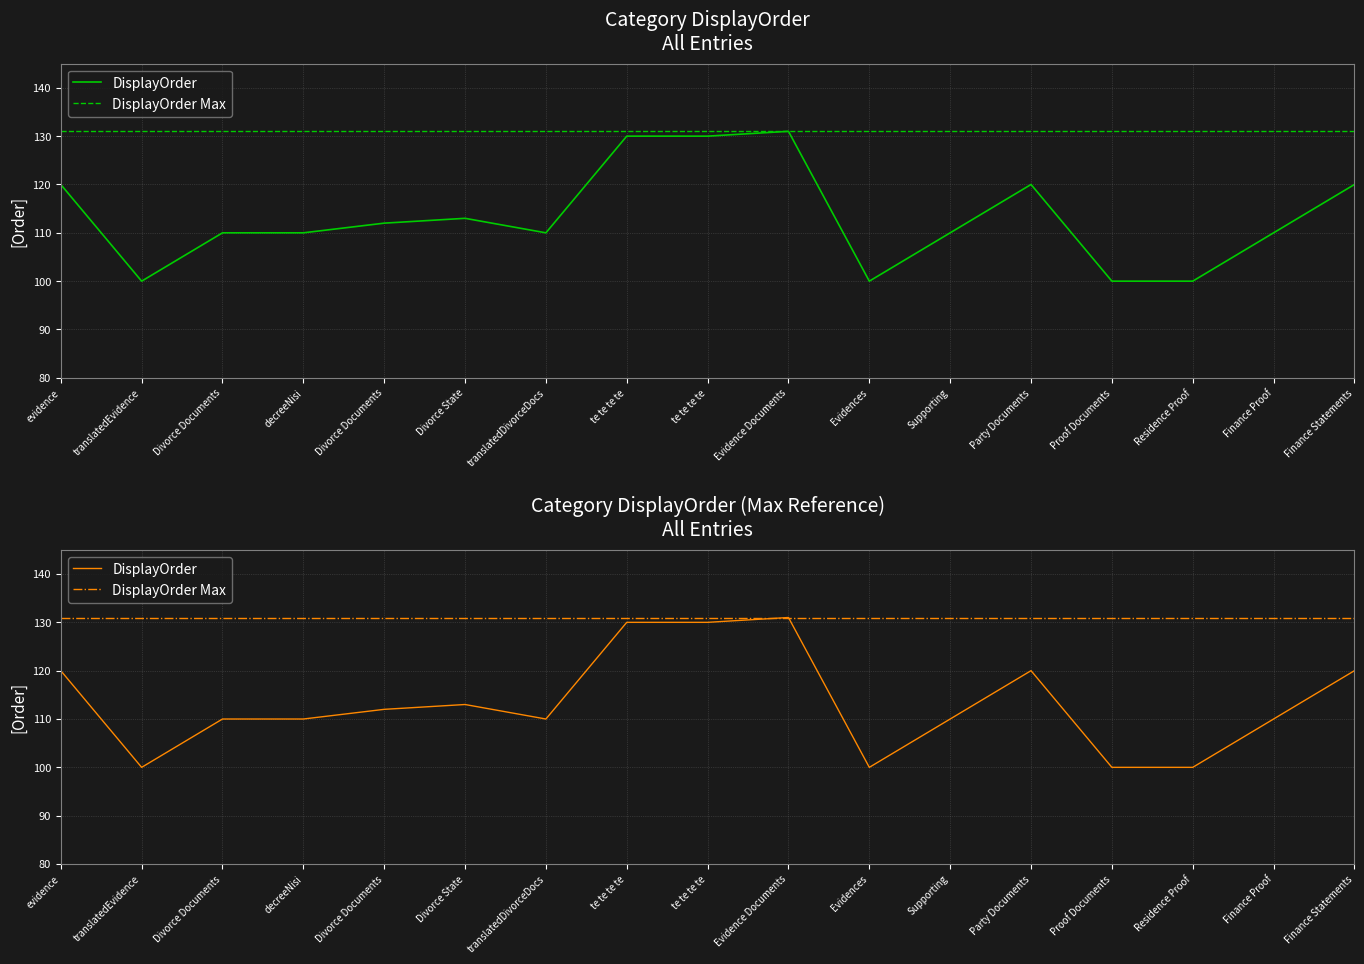

The chart shows a value of 56 at Finance Proof. True or false?

False